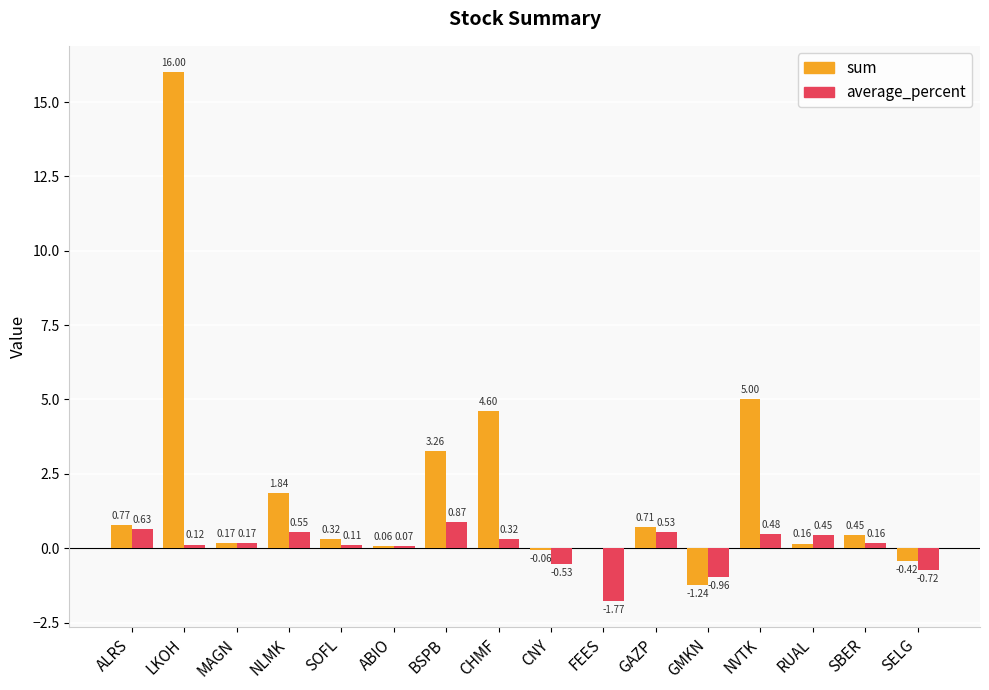

What is the maximum value shown in the chart?

16.0